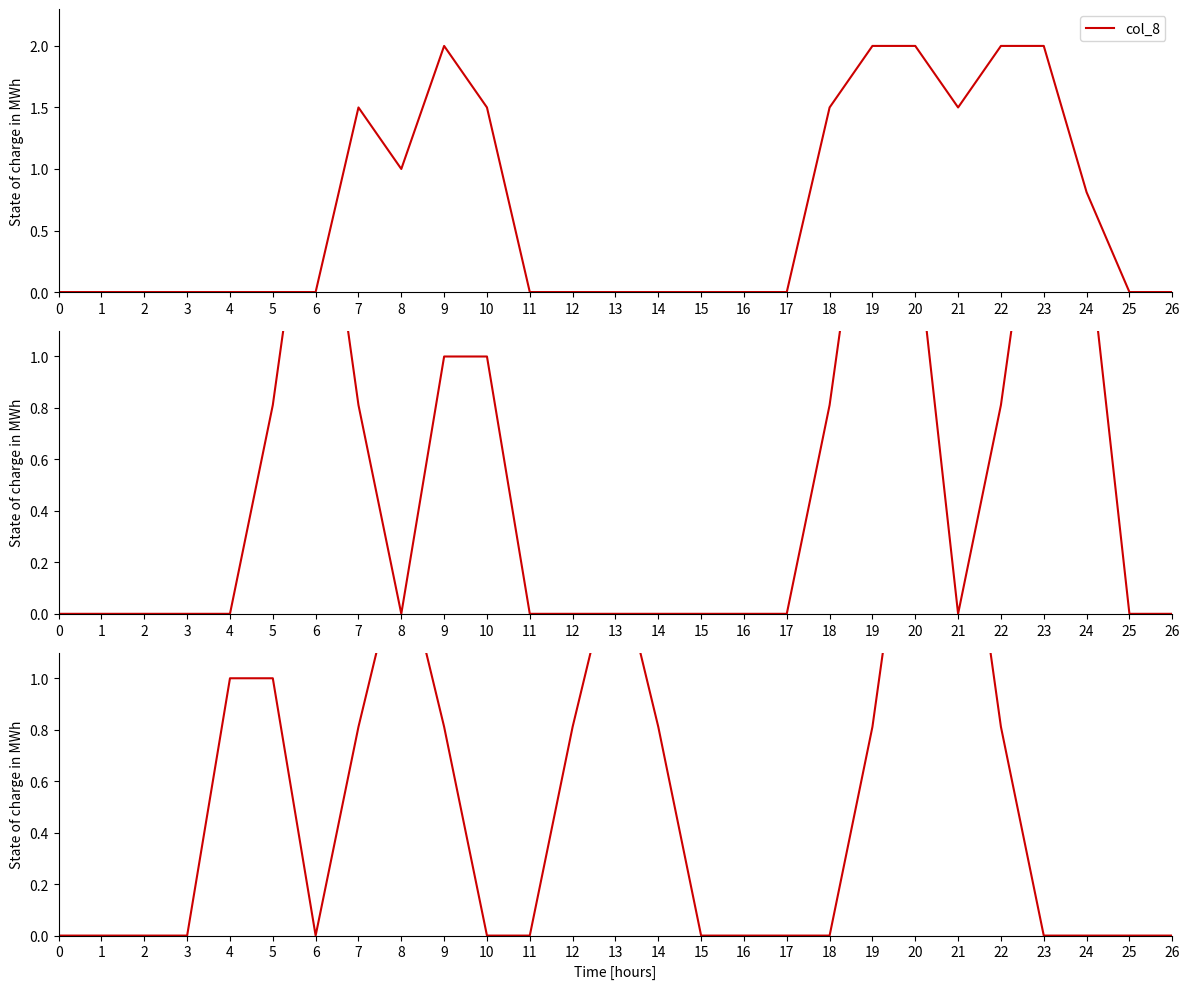

What is the spread (max minus min) of values at 19?

1.2